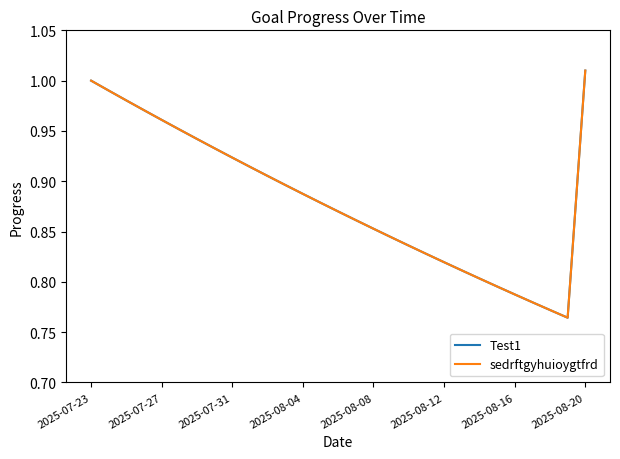

True or false: Test1 and sedrftgyhuioygtfrd cross at least once.

False